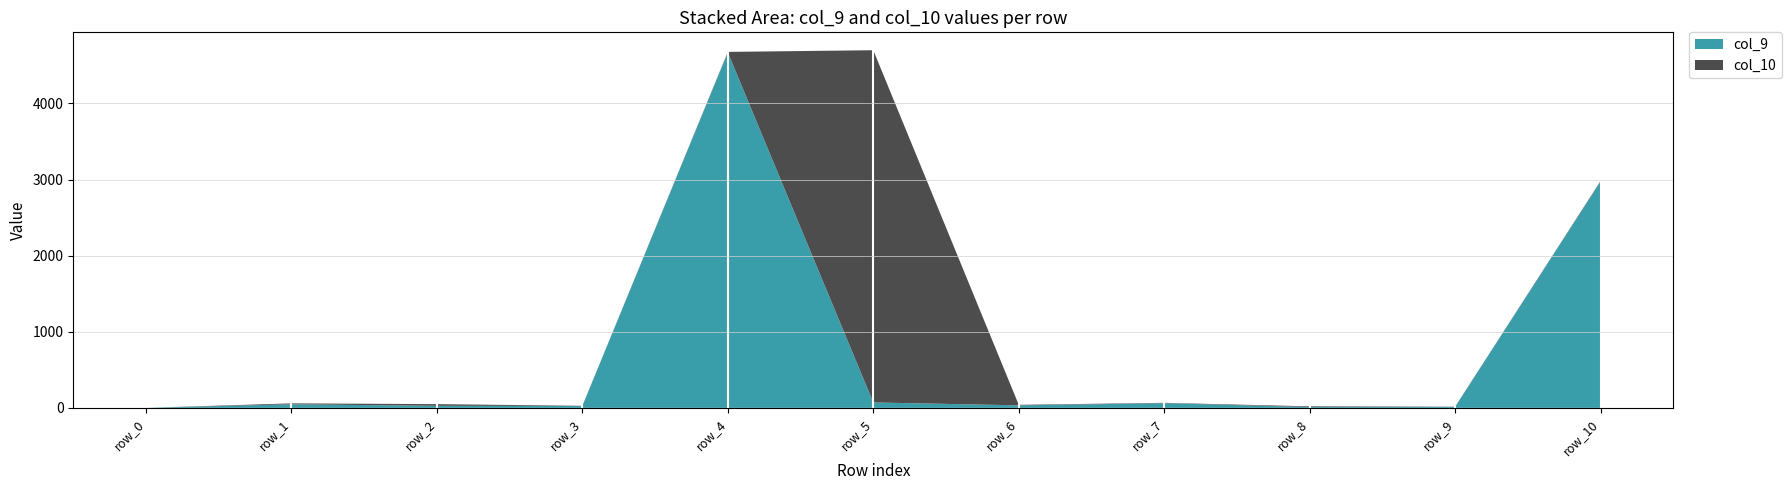

The value of col_9 at row_0 is 0. True or false?

True